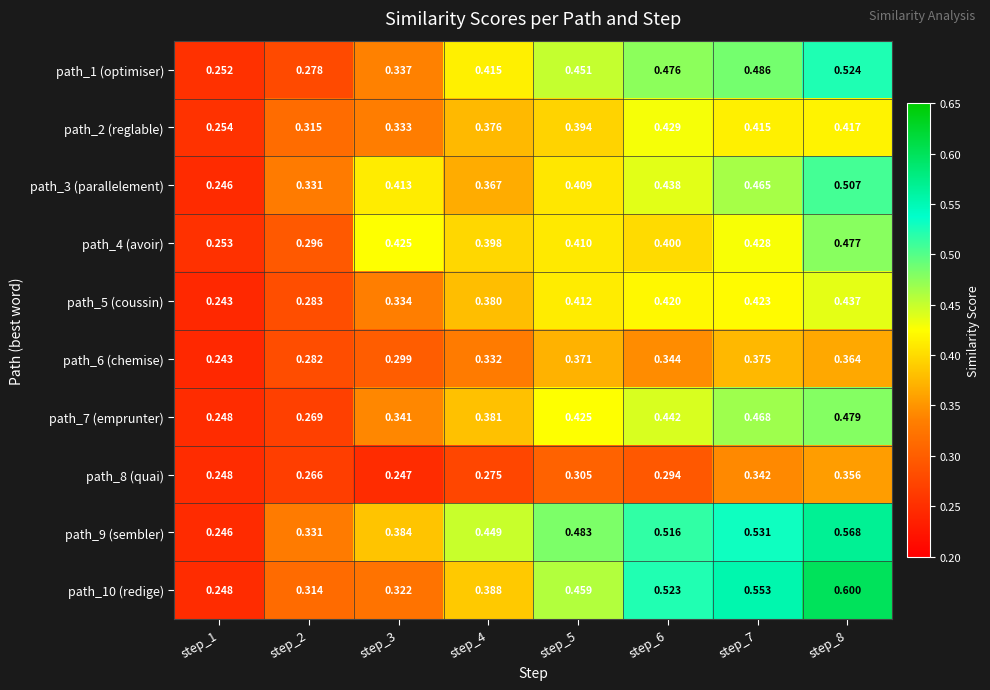

Is the value of path_9 (sembler) at step_3 greater than the value of path_3 (parallelement) at step_5?

No